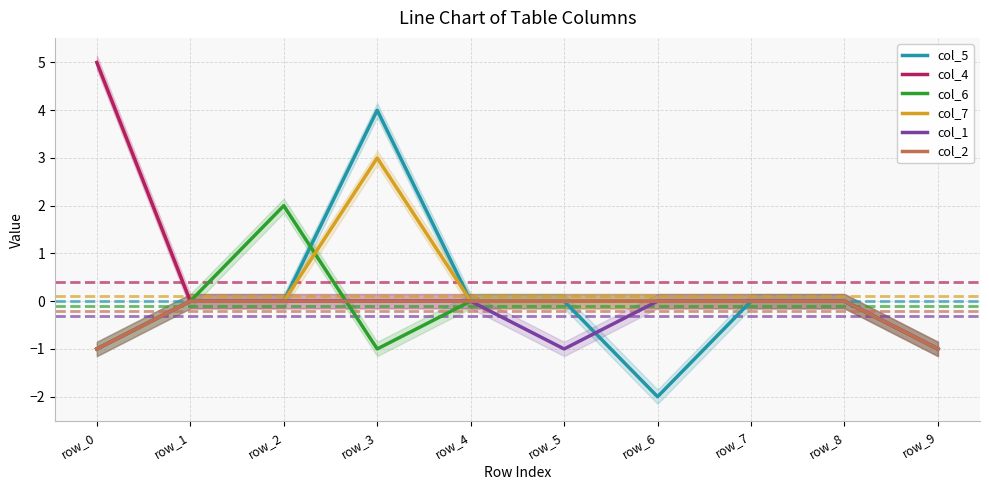

True or false: col_7 and col_1 intersect in this chart.

False